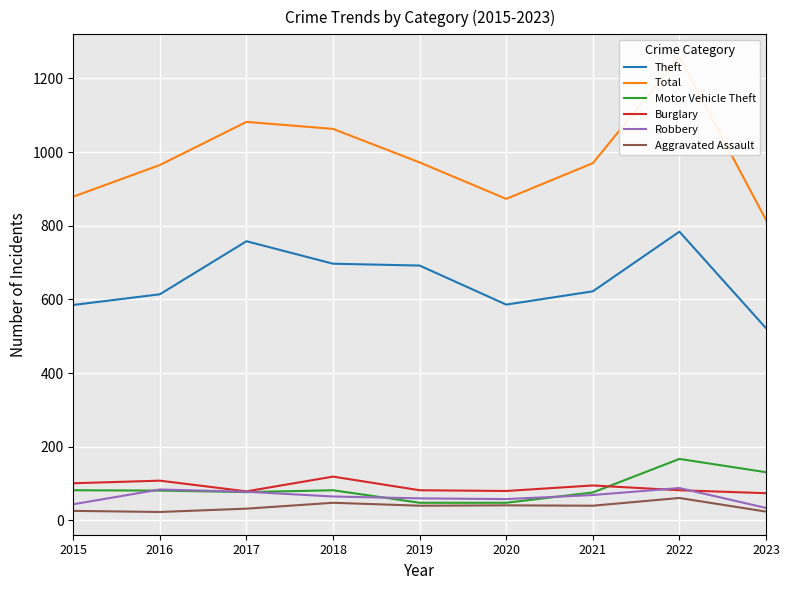

How many categories are shown in the chart?

9